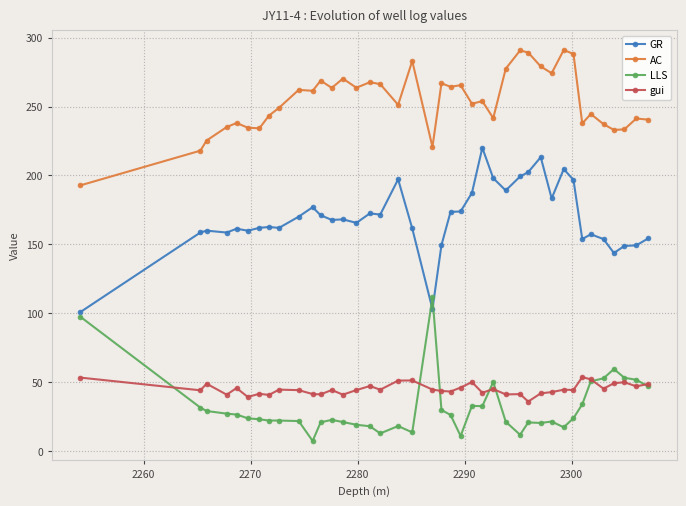

What is the minimum value shown in the chart?

7.4